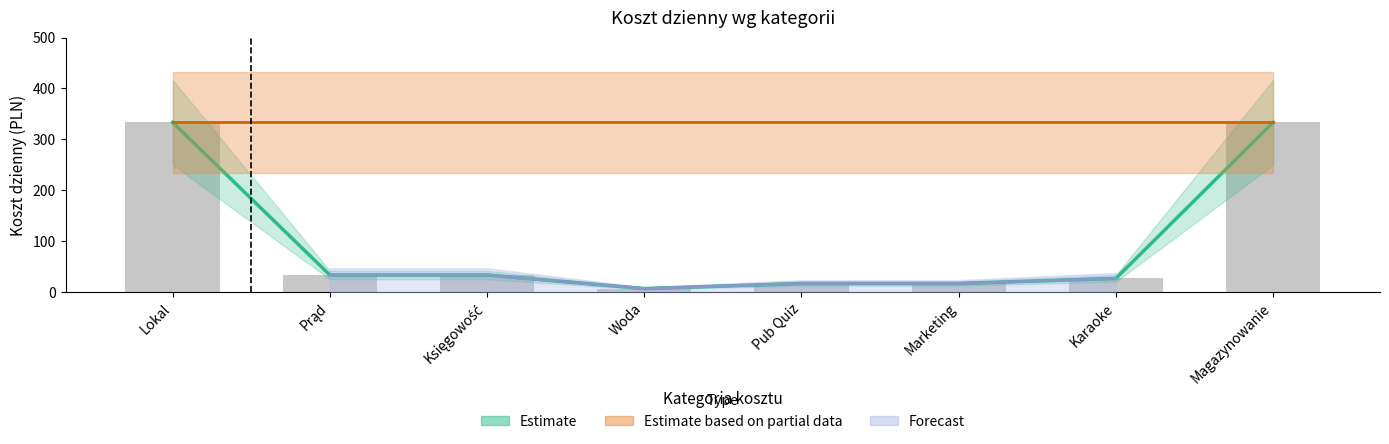

What is the value of the 4th bar from the left?

6.7